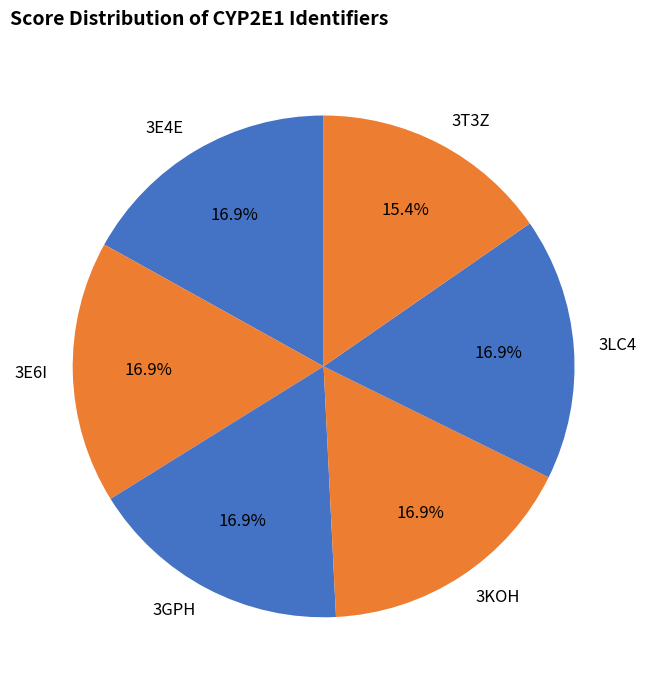

The 3T3Z slice represents 25% of the pie. True or false?

False